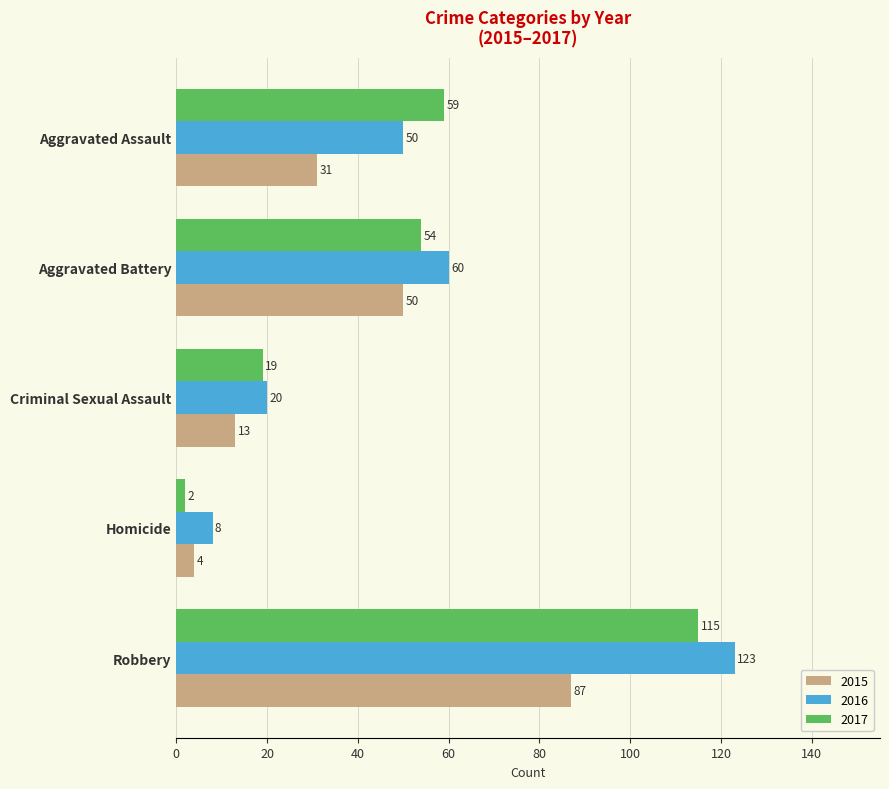

What is the total value across all series at Robbery?

325